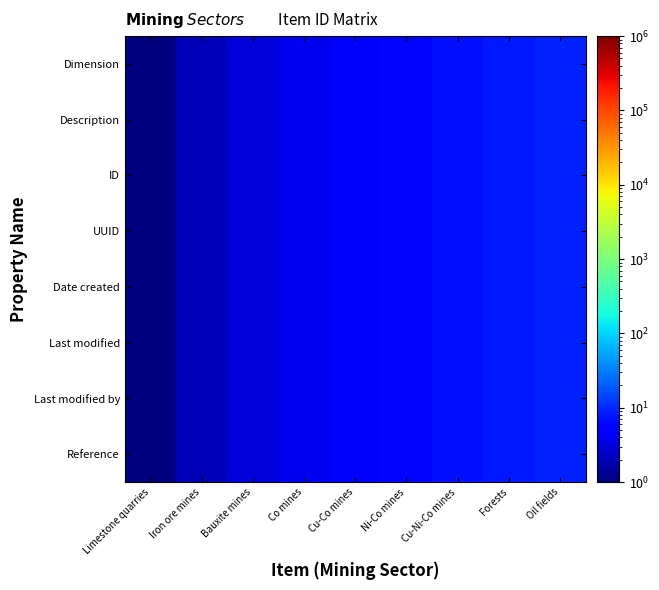

Which category has the lowest value across all series?

Limestone quarries